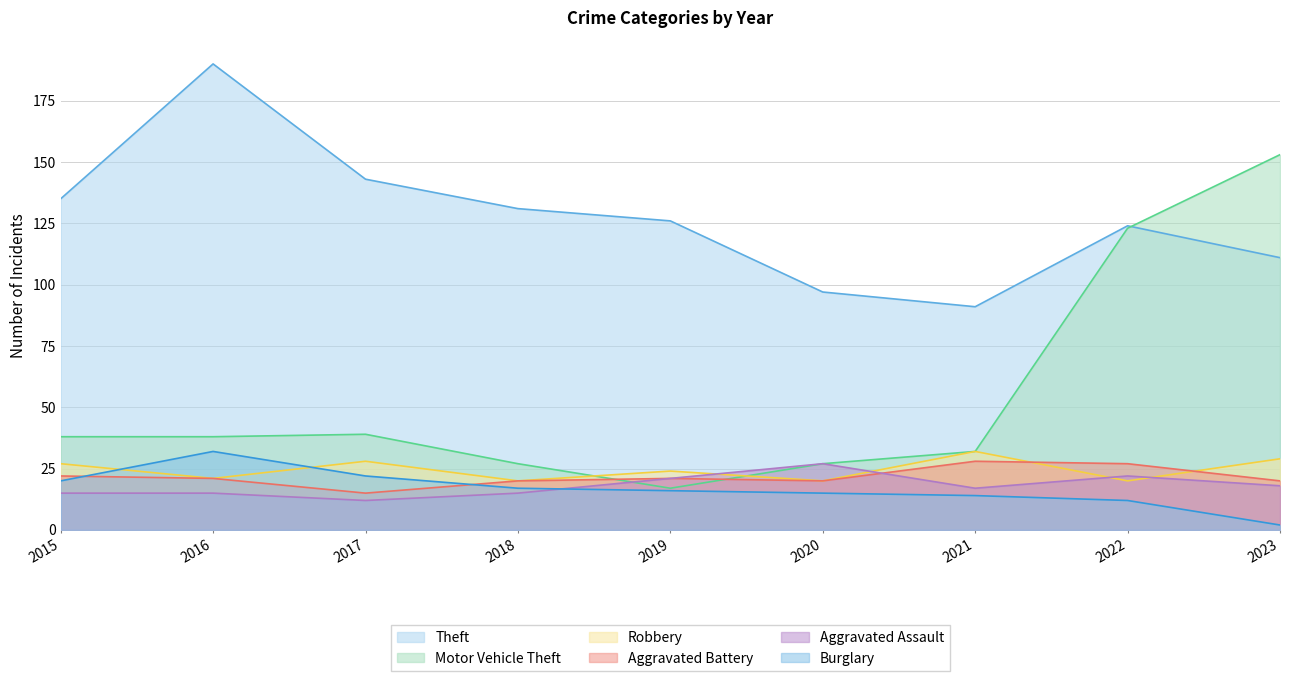

At which label is Aggravated Assault closest to 19?

2023